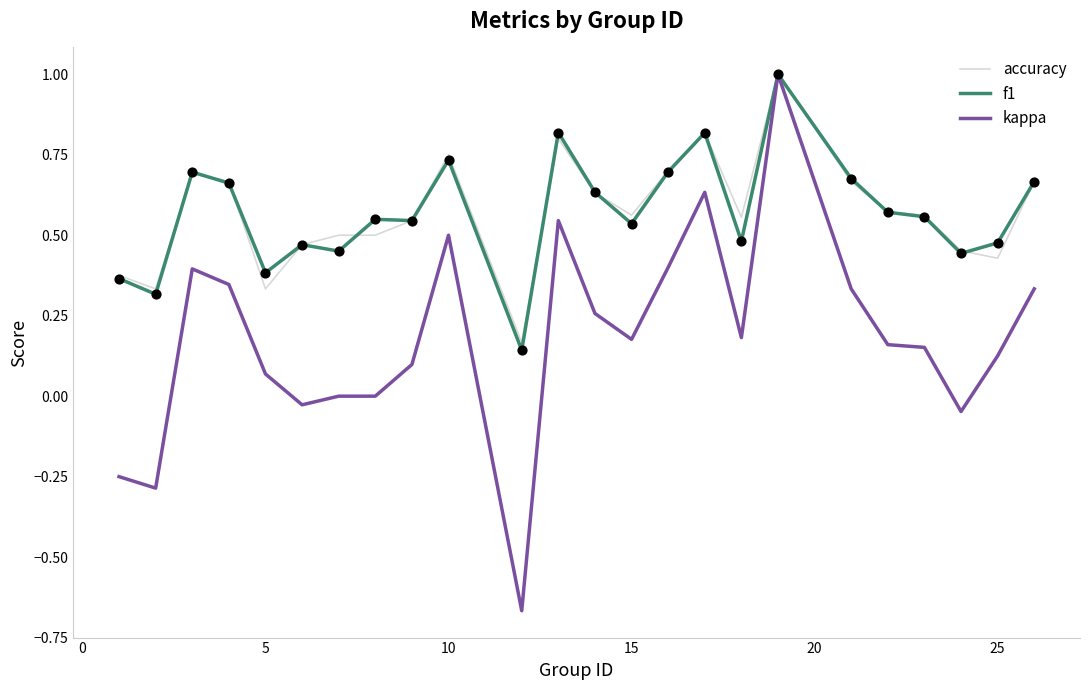

Which series has the widest spread of values?

kappa